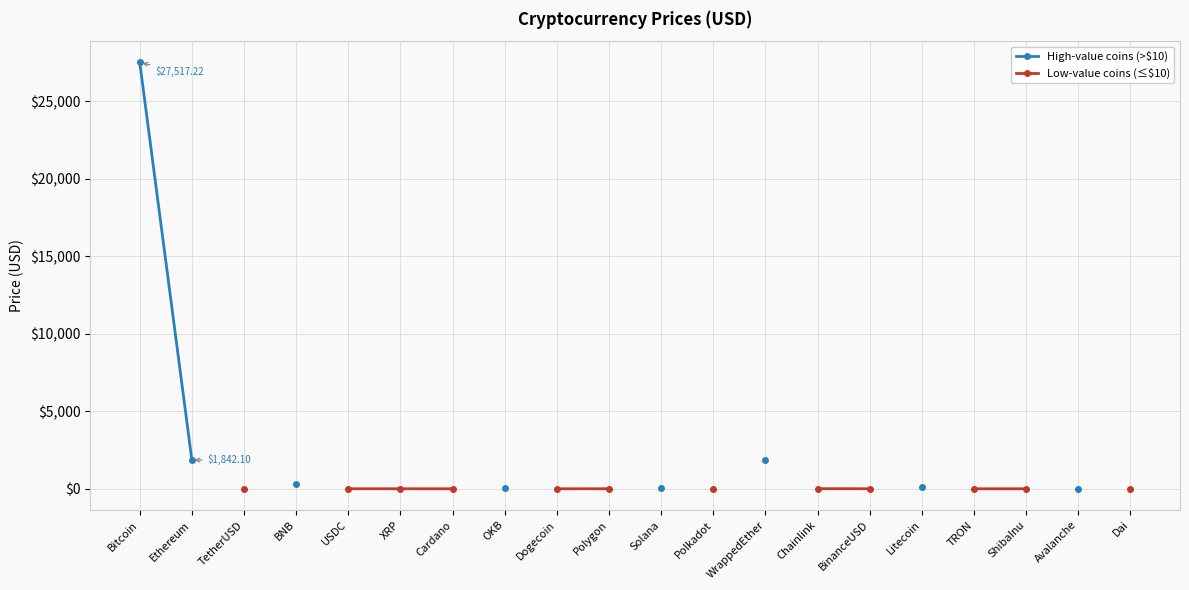

How many categories are shown in the chart?

20